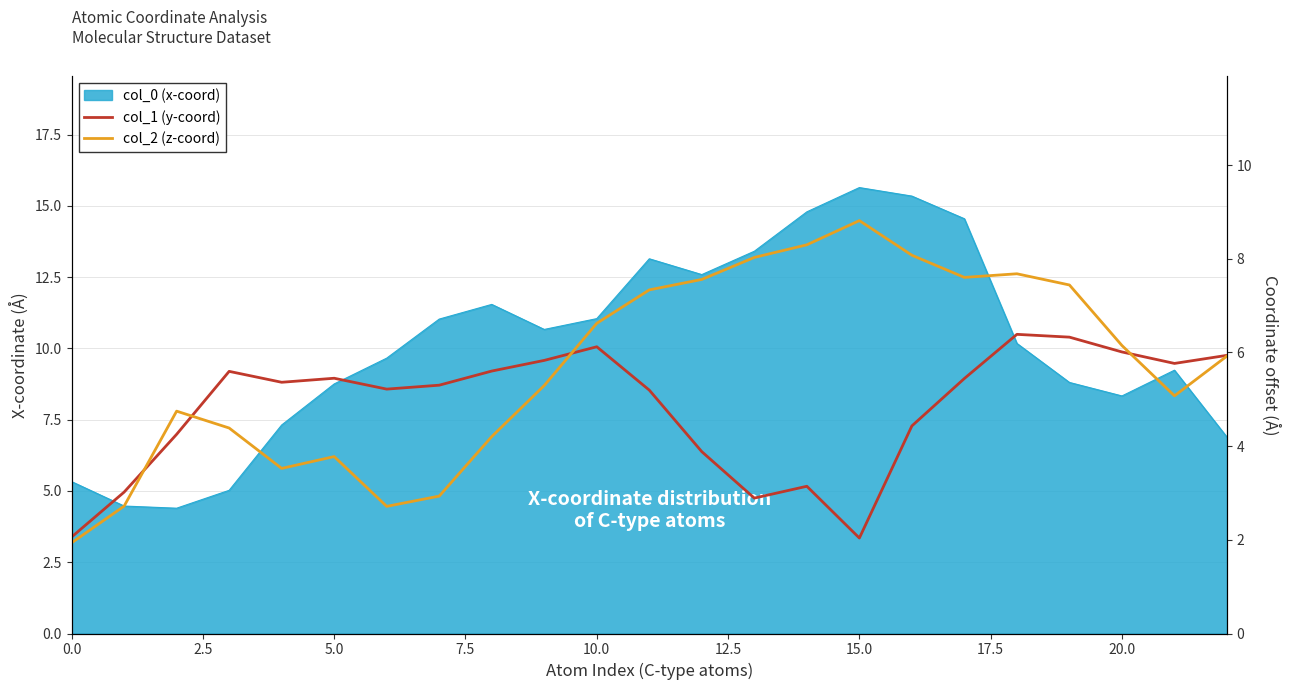

At which label does col_1 (y-coord) reach its minimum?

15